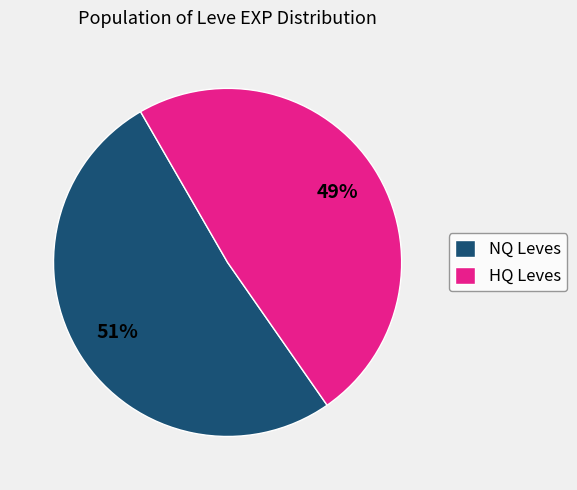

What is the smallest slice in the pie chart?

HQ Leves